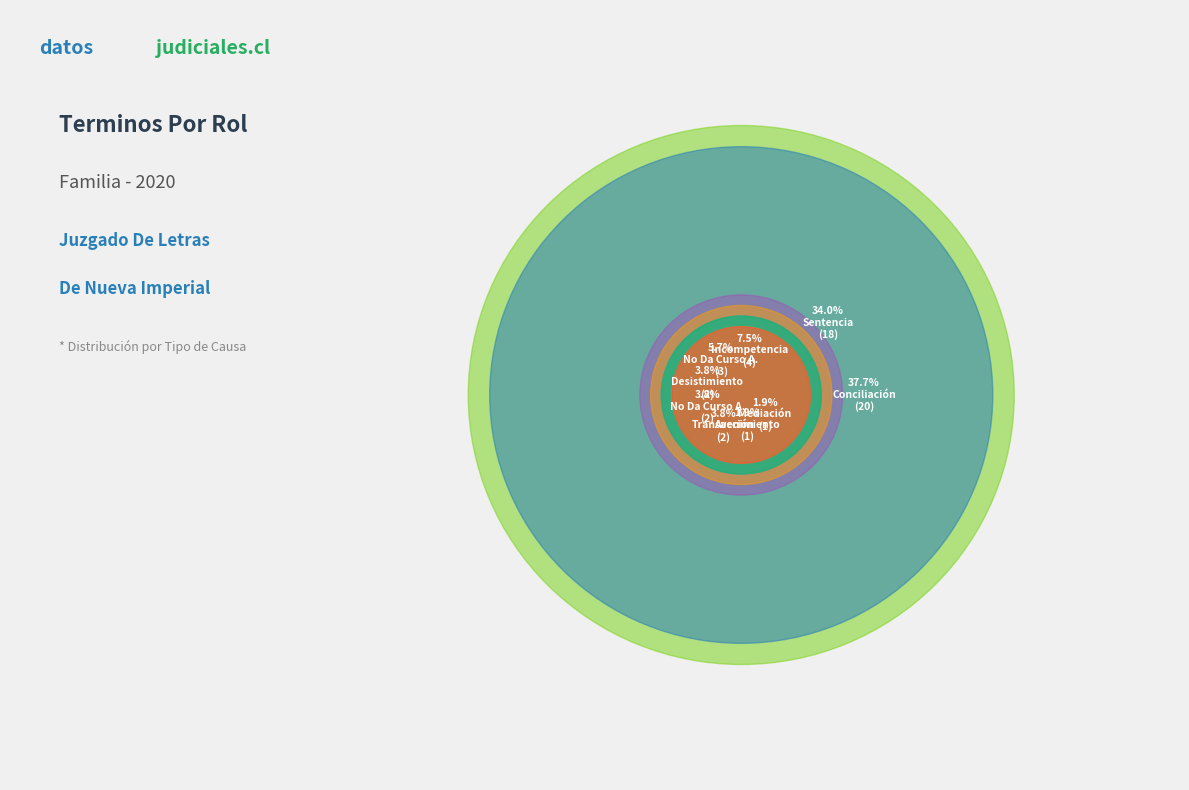

Combined, do Desistimiento and Transacción account for over 50%?

No